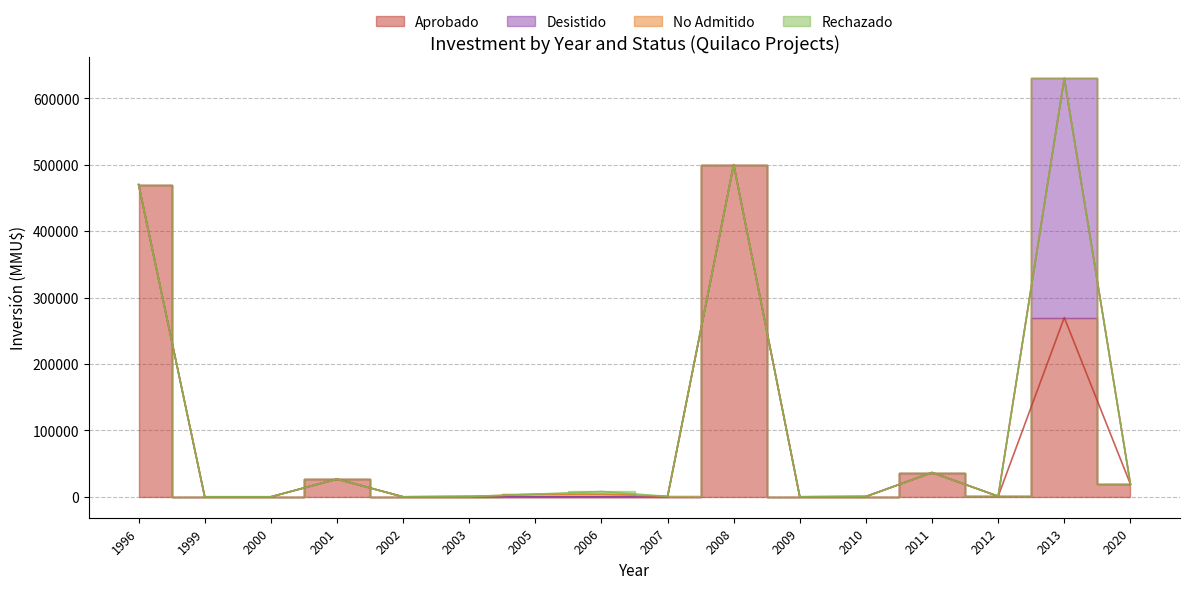

The Aprobado series shows 0 at 1999. True or false?

True